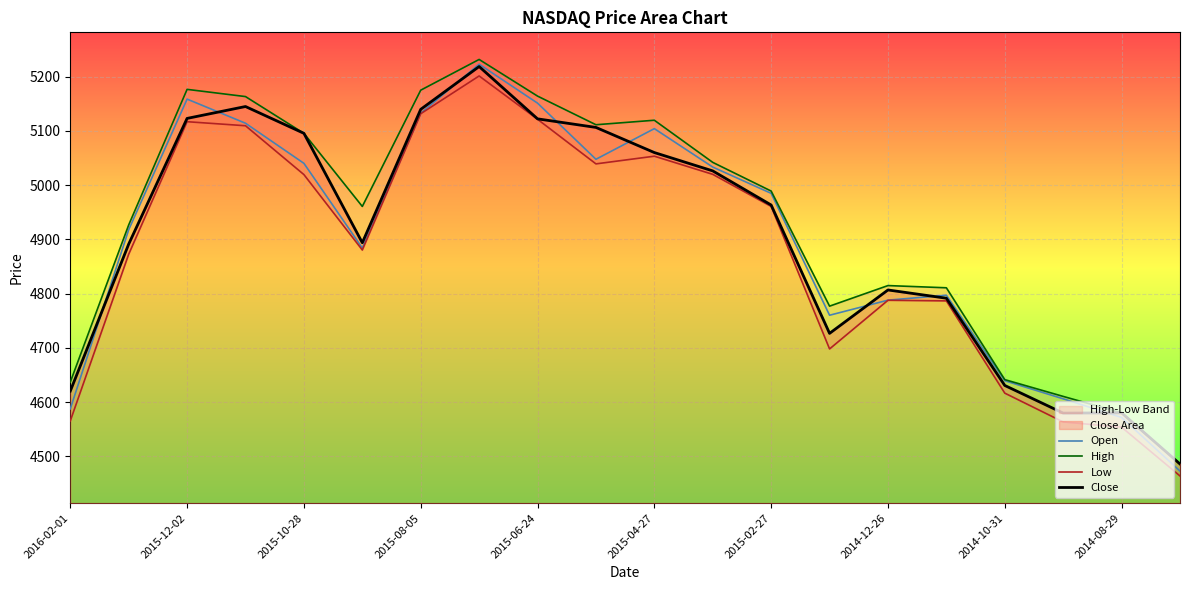

What is the maximum value for Close?

5218.9